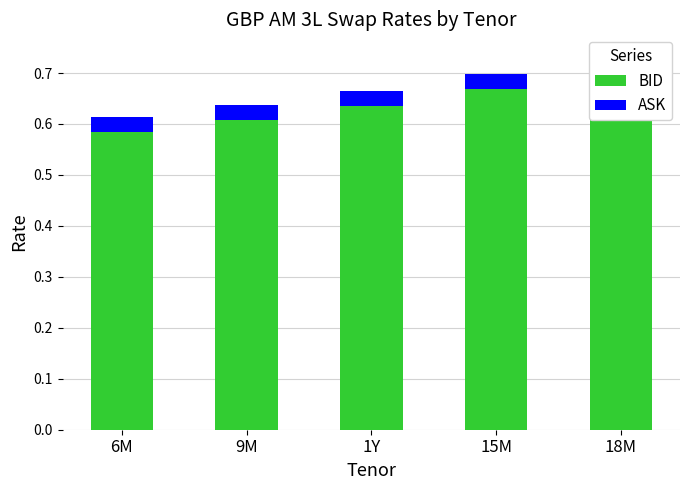

Reading right to left, what are all the values shown in this chart?

BID: 18M=0.7	15M=0.7	1Y=0.6	9M=0.6	6M=0.6
ASK: 18M=0.0	15M=0.0	1Y=0.0	9M=0.0	6M=0.0